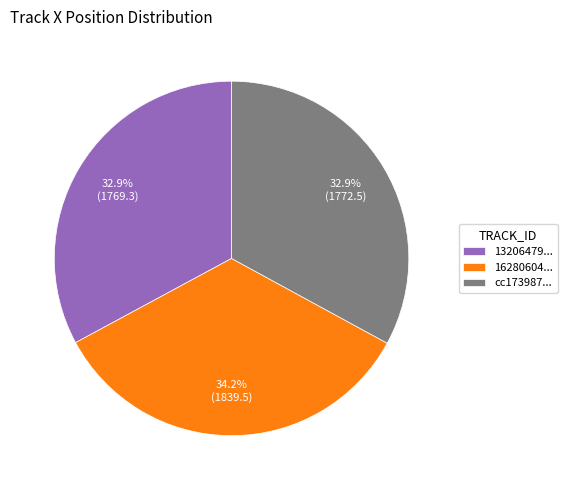

Between 16280604... and cc173987..., which is larger?

16280604...